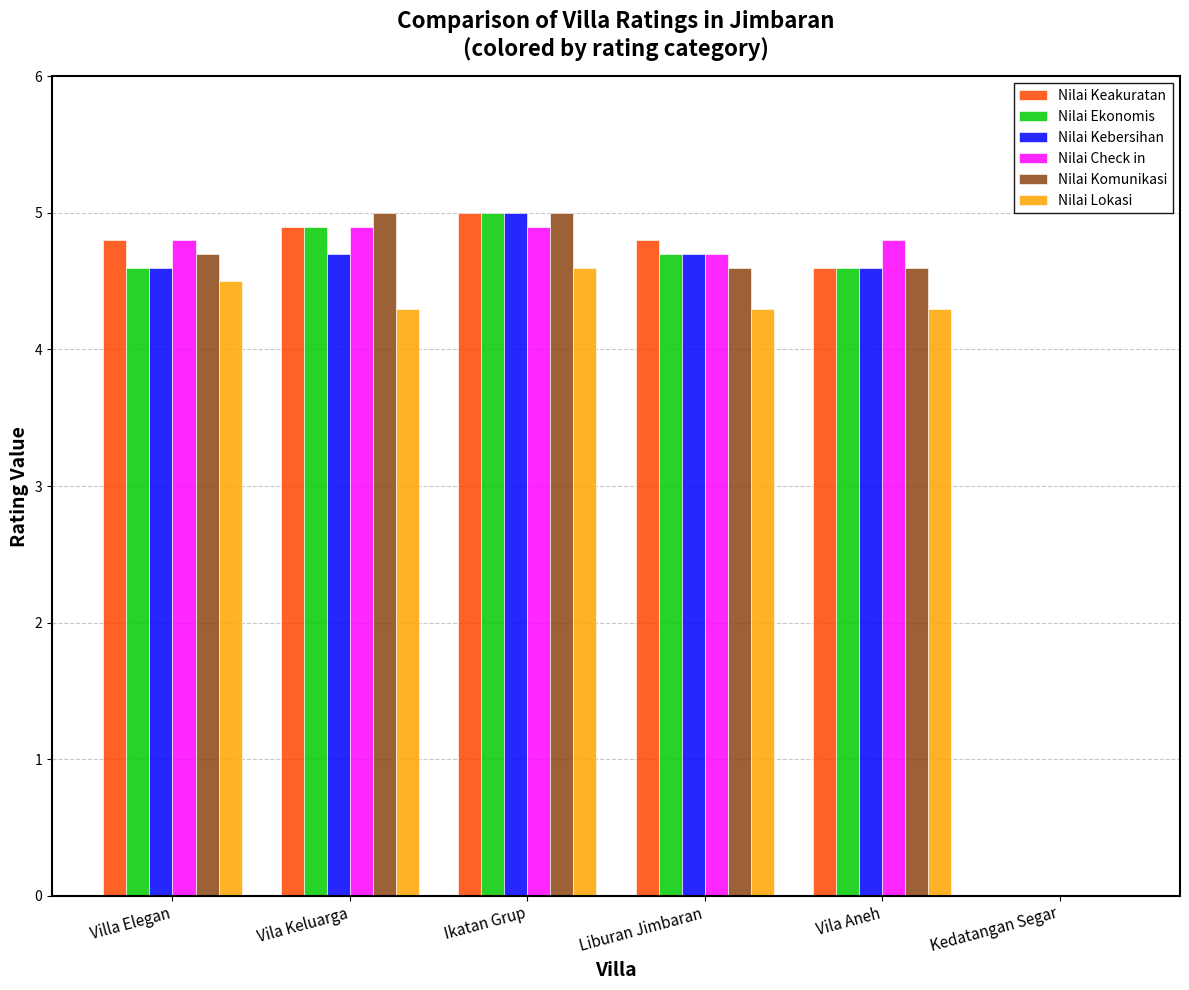

Where is Nilai Lokasi nearest to the value 2?

Kedatangan Segar